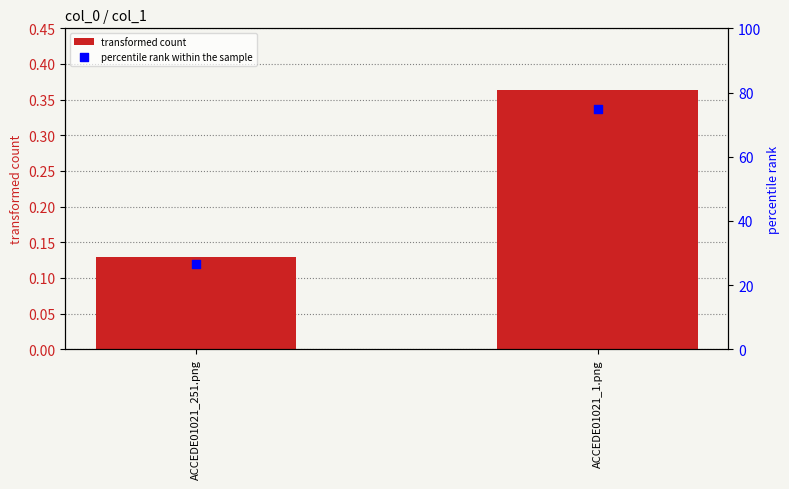

Which series has the widest spread of Y values?

percentile rank within the sample